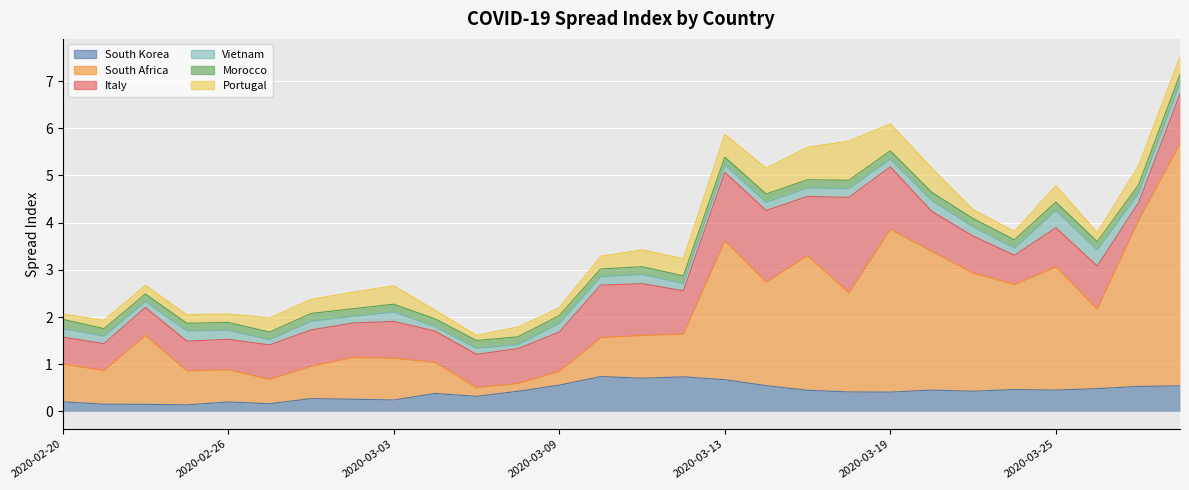

Rank the series at 2020-02-21 from highest to lowest value.

South Africa, Italy, Portugal, Vietnam, Morocco, South Korea